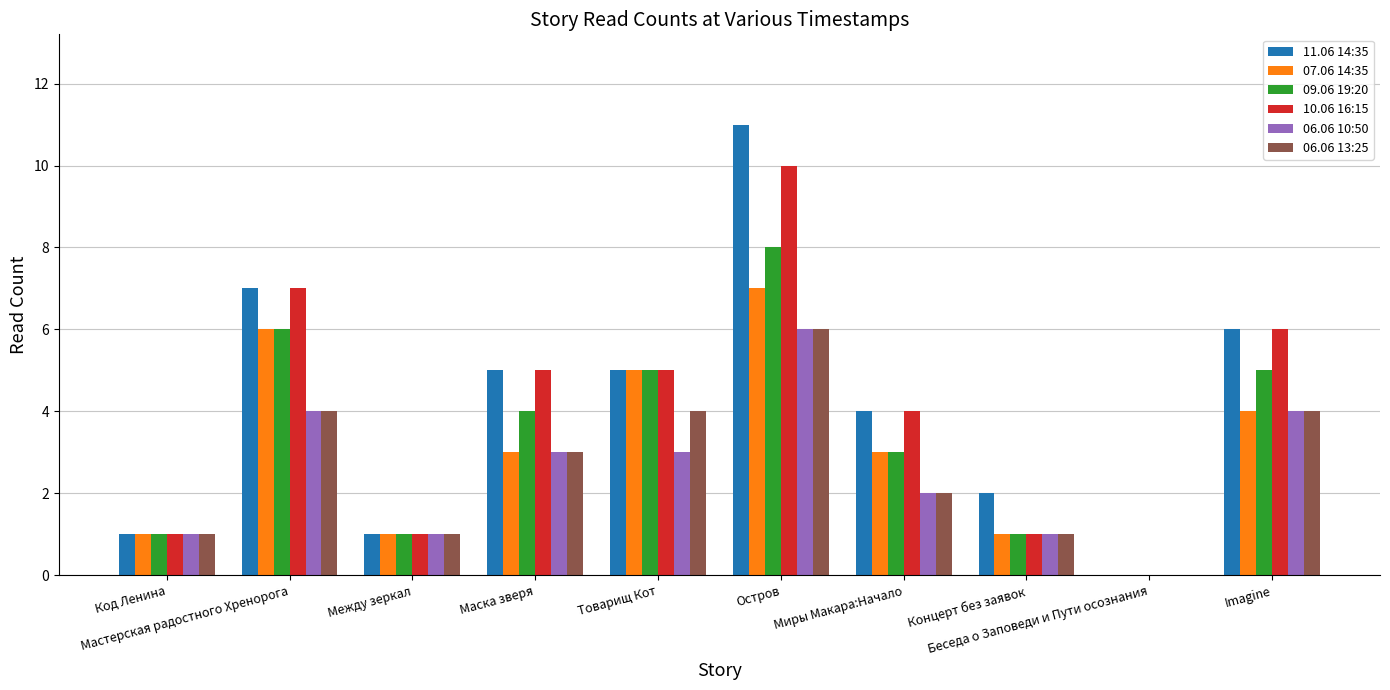

Reading left to right, extract all data points from this chart.

11.06 14:35: 1	7	1	5	5	11	4	2	0	6
07.06 14:35: 1	6	1	3	5	7	3	1	0	4
09.06 19:20: 1	6	1	4	5	8	3	1	0	5
10.06 16:15: 1	7	1	5	5	10	4	1	0	6
06.06 10:50: 1	4	1	3	3	6	2	1	0	4
06.06 13:25: 1	4	1	3	4	6	2	1	0	4